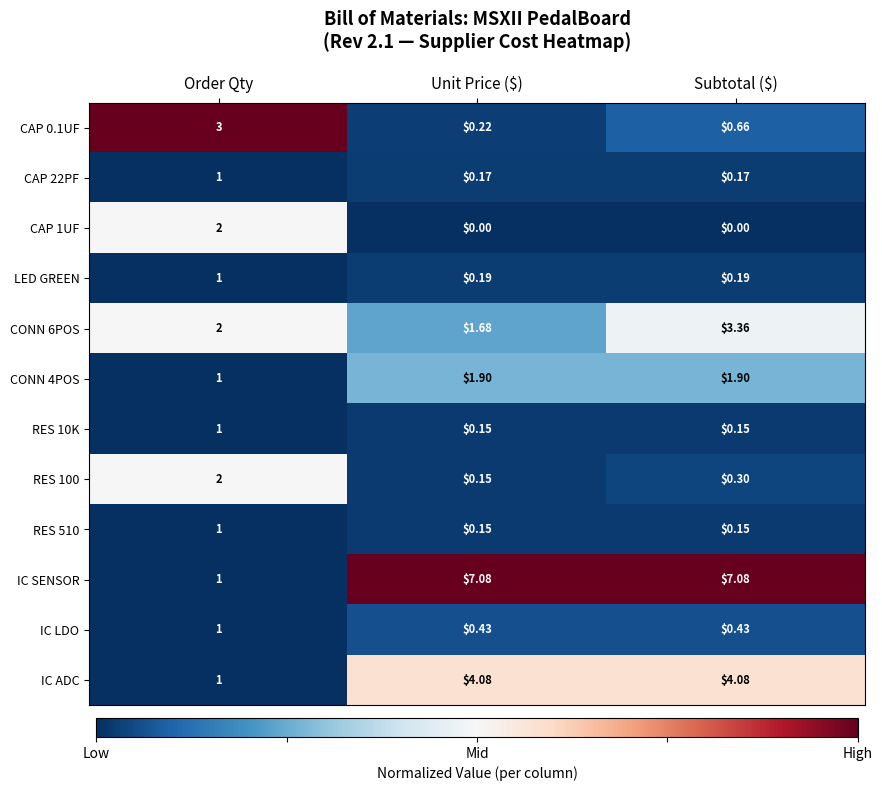

Between Order Qty and Subtotal ($), which series saw the biggest shift?

IC SENSOR